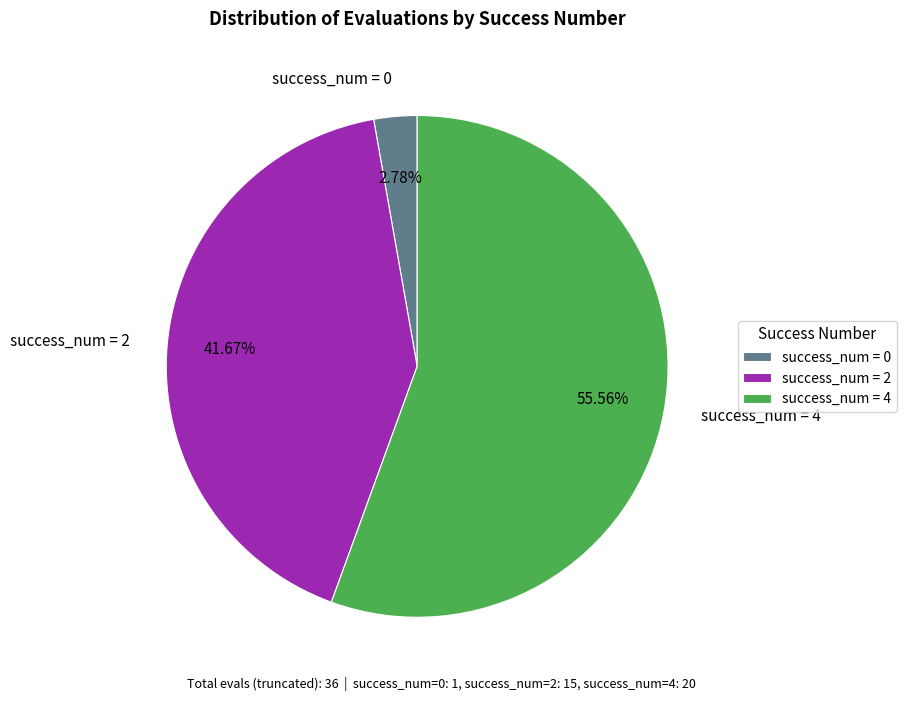

To the nearest percent, what is the average slice percentage?

33%